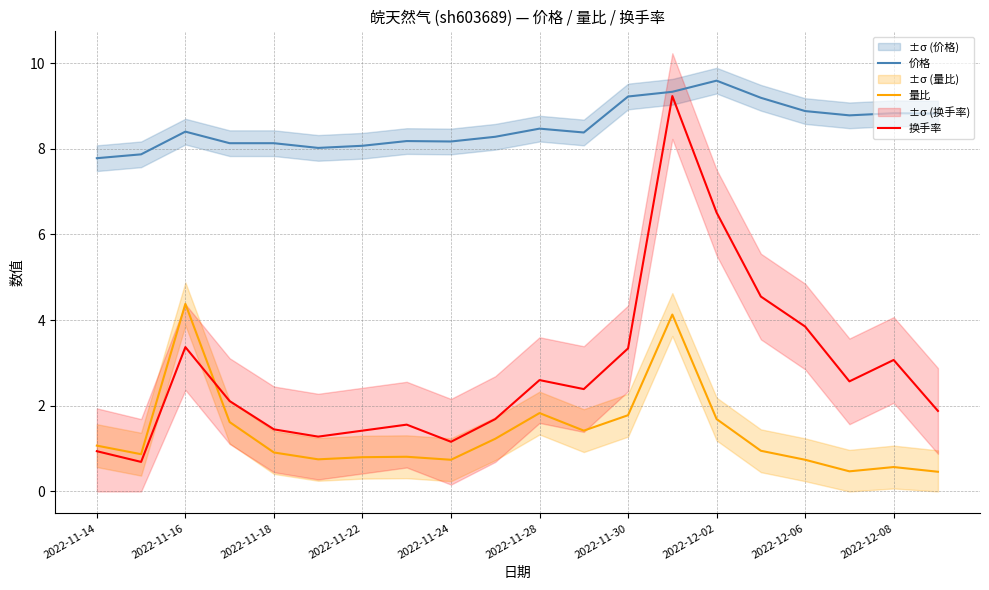

What is the difference between the second highest and second lowest values in the 价格 series?

1.5